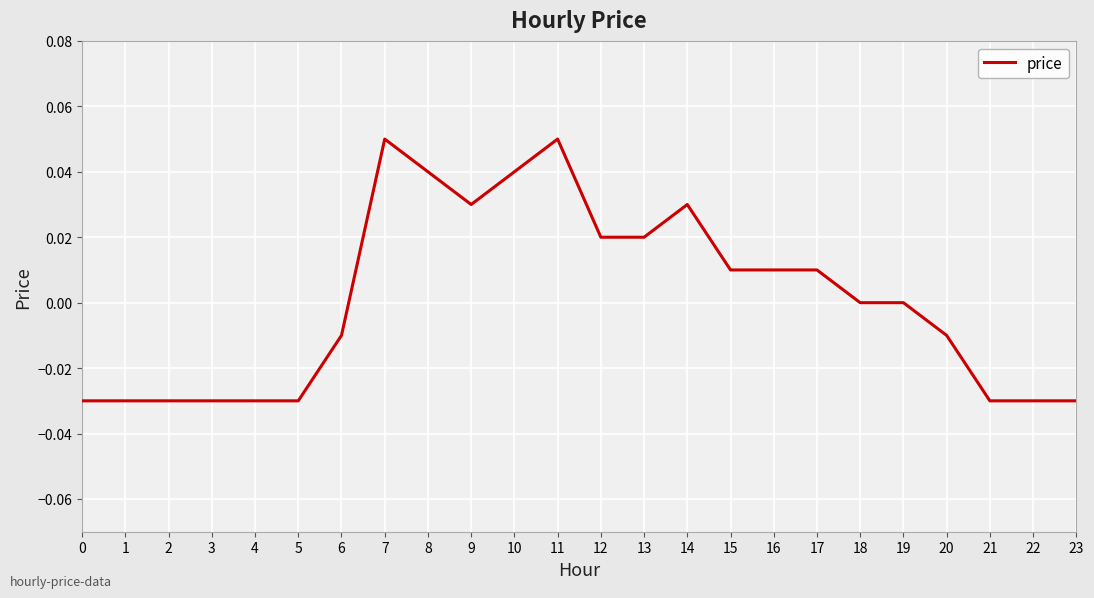

Where does the data first go above 0?

7